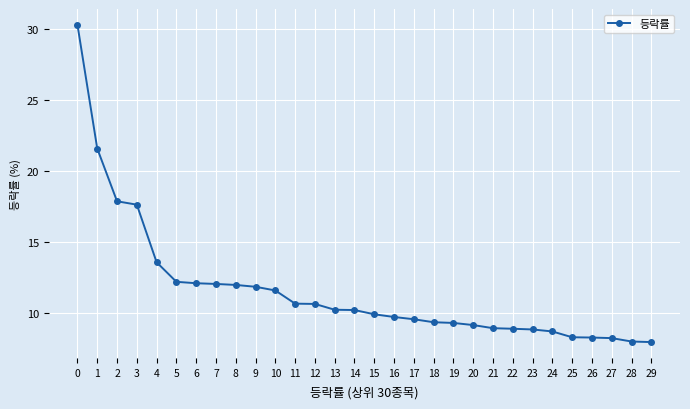

What is the value of the 21st point from the left?

9.1